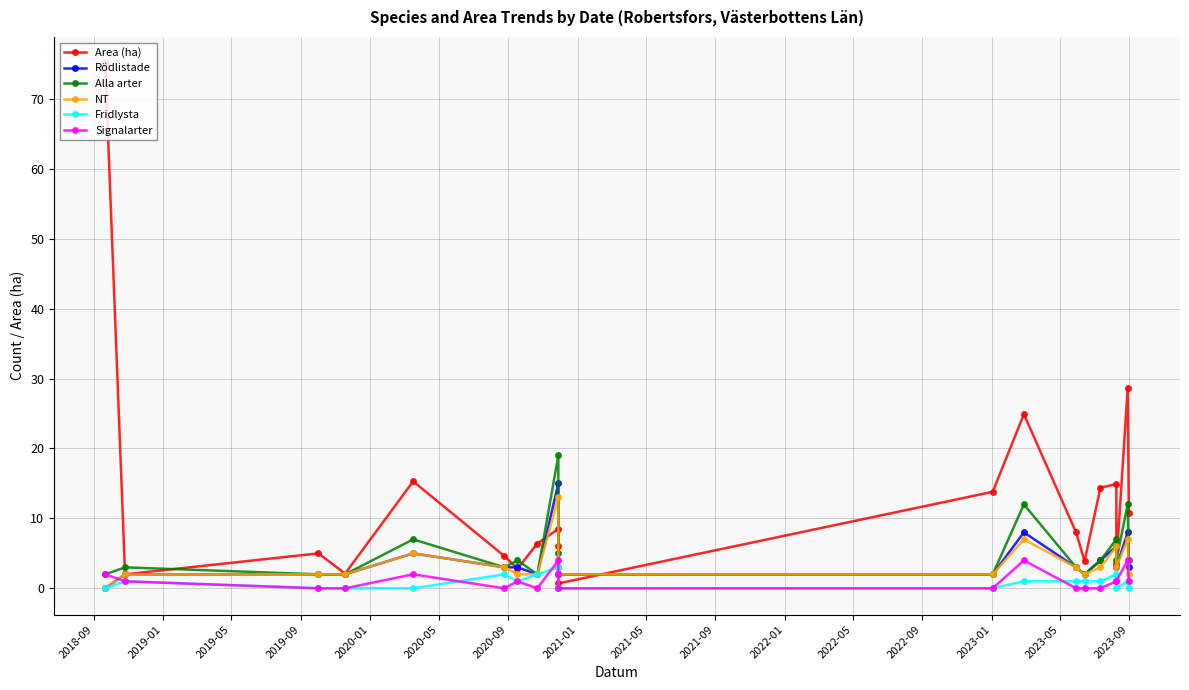

Which label corresponds to the largest value in the chart?

2018-09